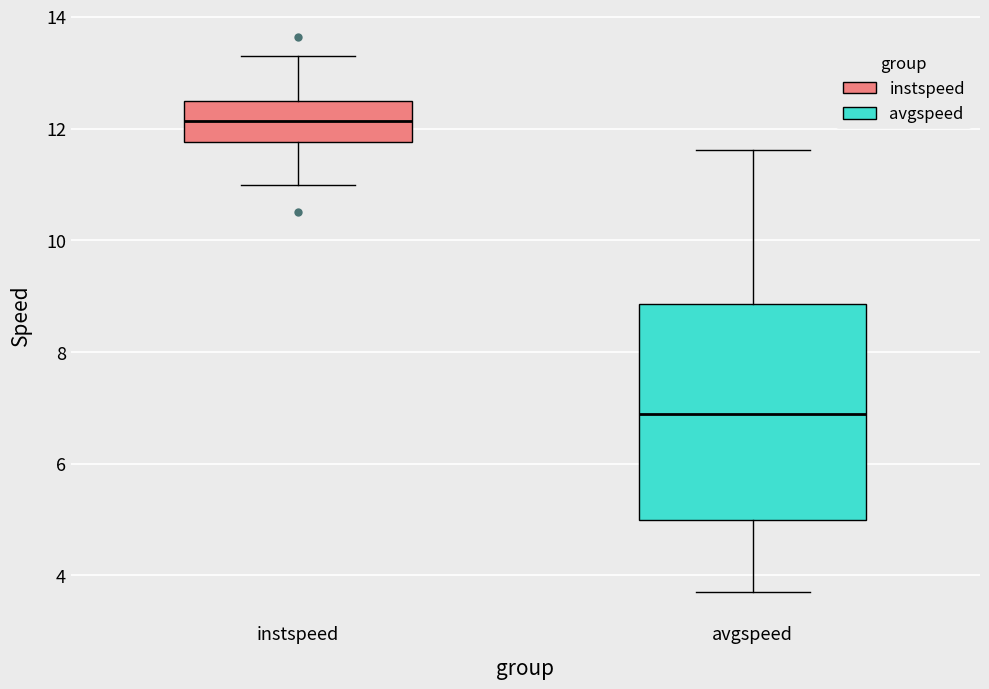

Which box's median line is the highest?

instspeed